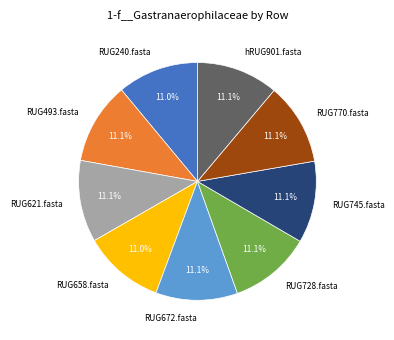

To the nearest percent, what percentage of the pie is RUG658.fasta?

11%